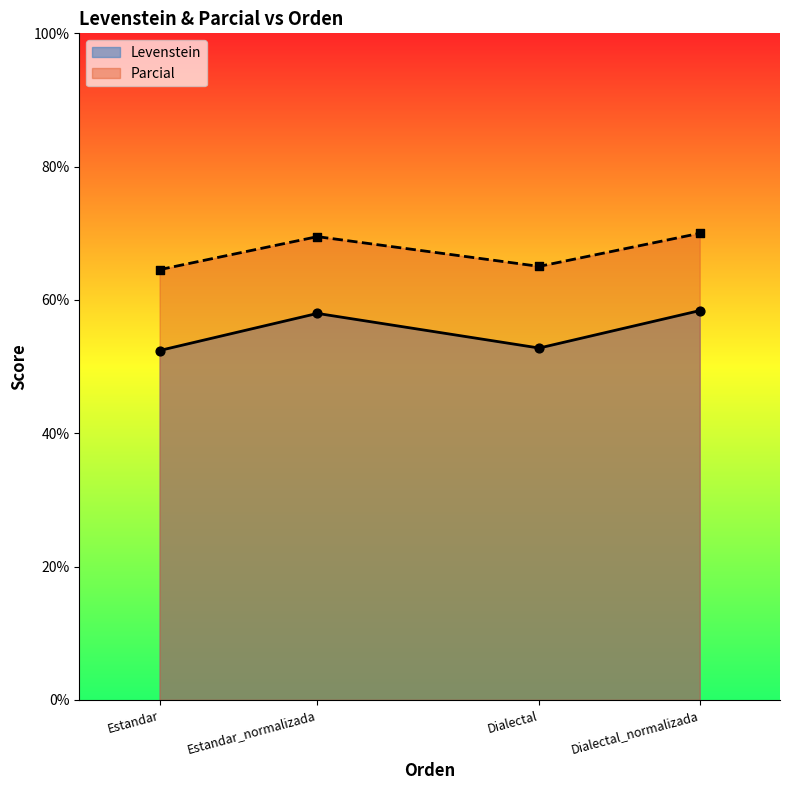

Is the value of Parcial at Dialectal_normalizada greater than the value of Levenstein at Estandar_normalizada?

Yes